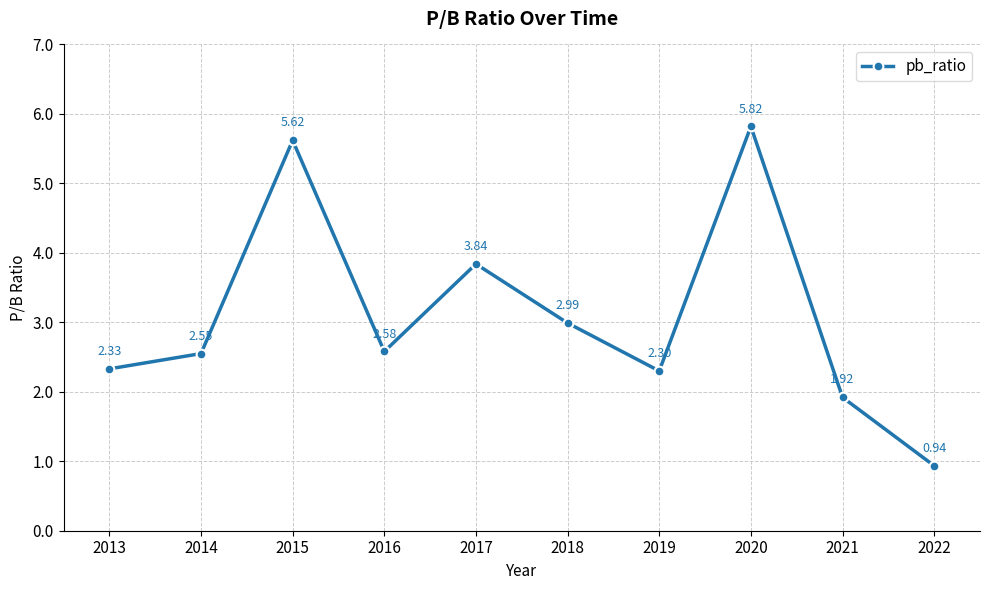

What is the change in value from 2016 to 2019?

-0.3